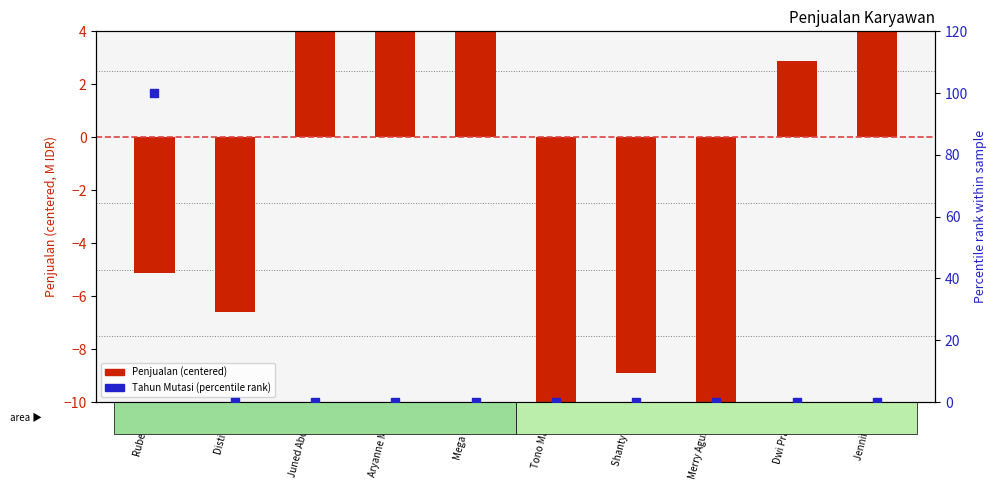

Which series contains the lowest Y value?

Penjualan (centered, M)